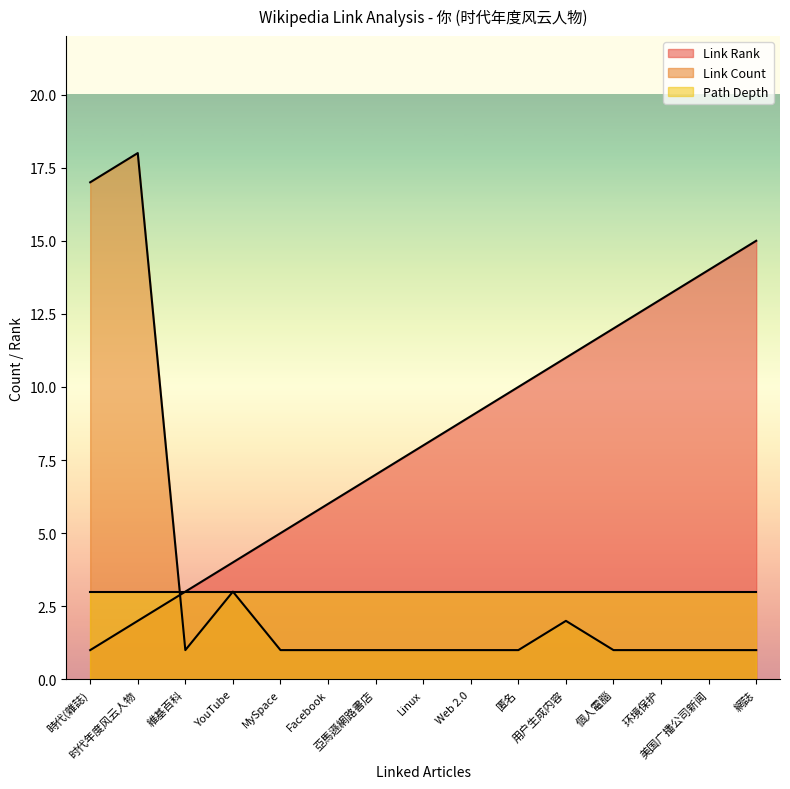

Rank the series by their maximum value, from lowest to highest.

Path Depth, Link Rank, Link Count